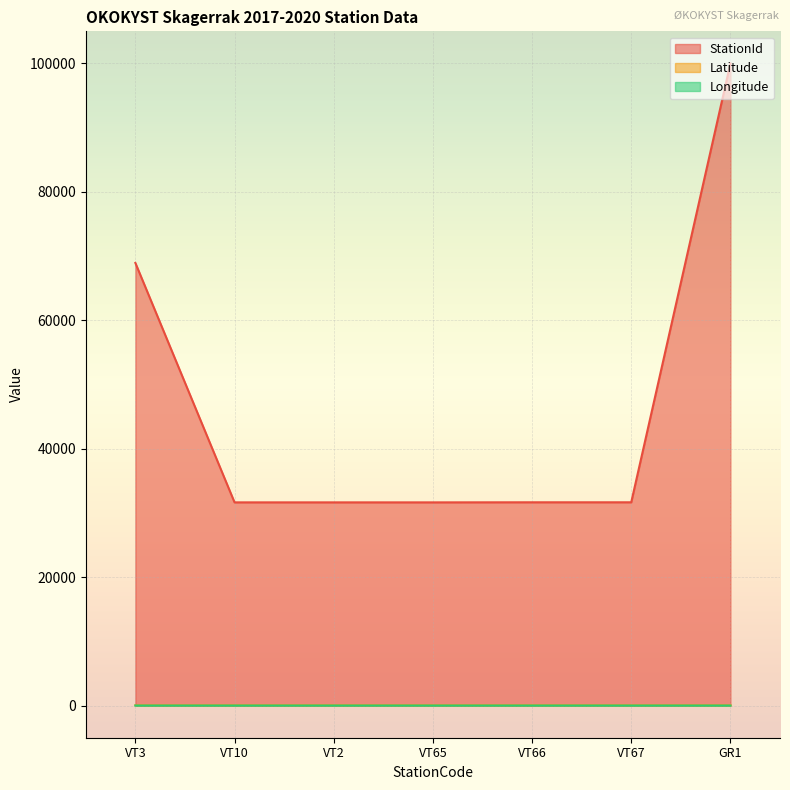

Which series changed the most between VT2 and GR1?

StationId